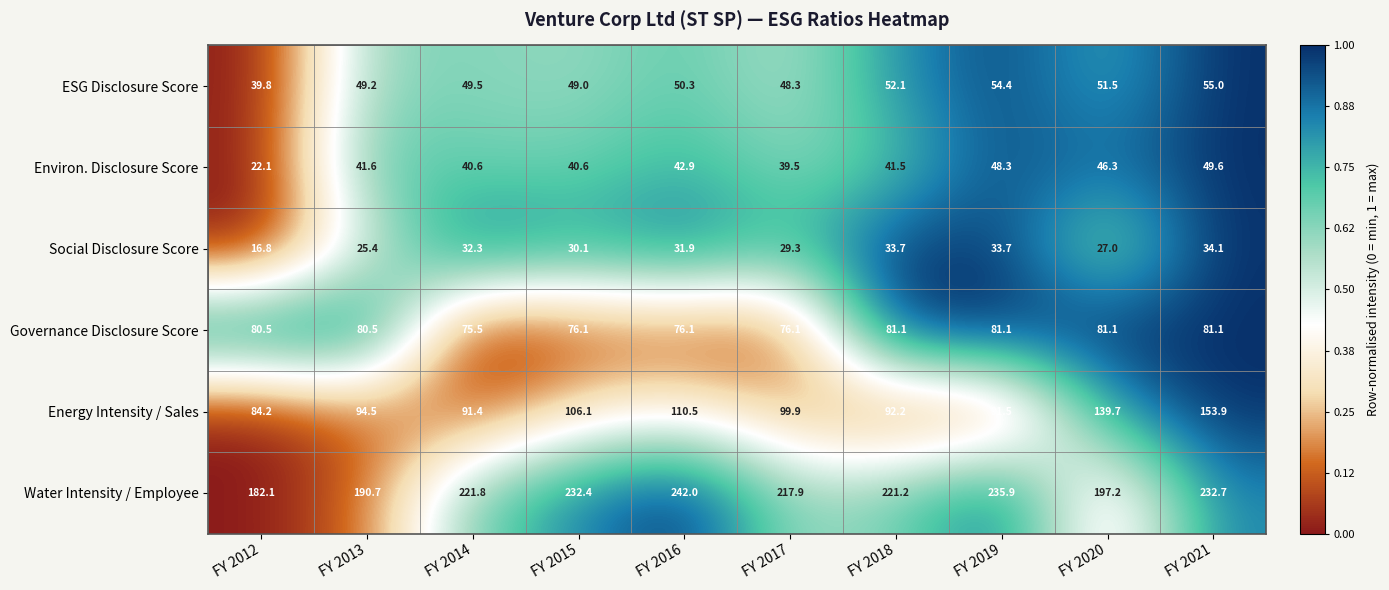

True or false: Water Intensity / Employee has a value of 90.2 at FY 2013.

False